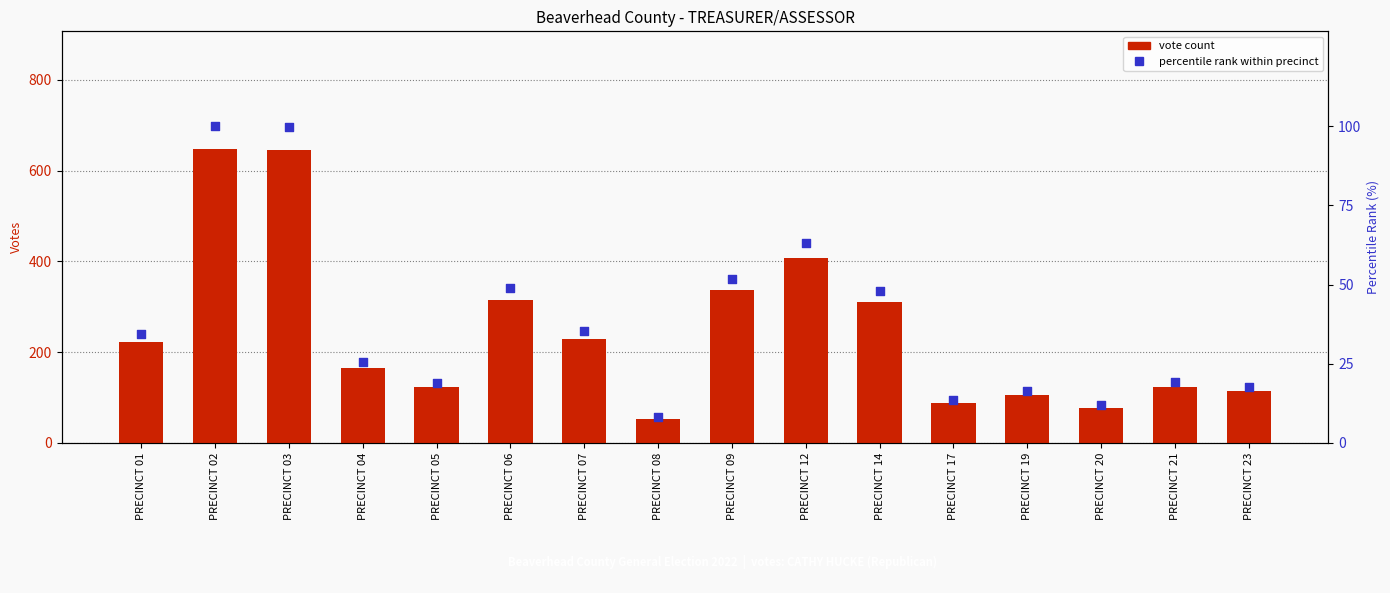

Which series has the largest total across all categories?

CATHY HUCKE (Republican)